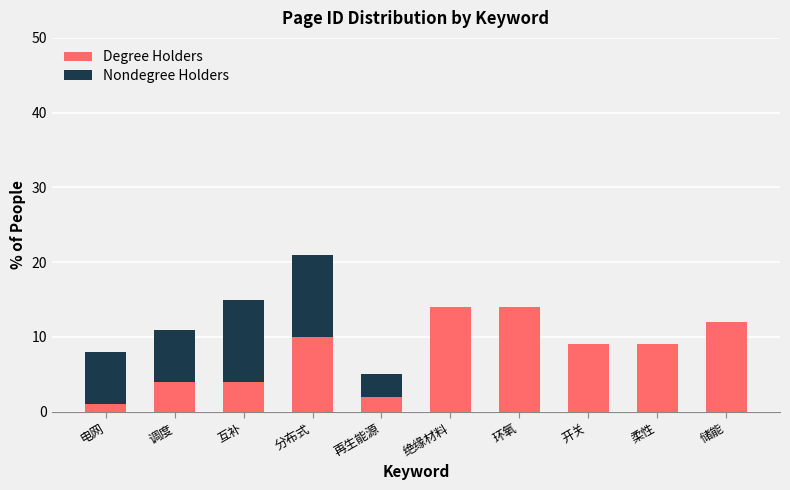

What is the approximate value of Degree Holders at 分布式?

10